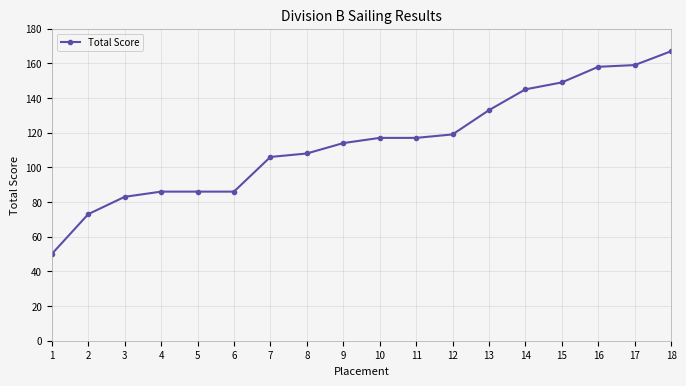

At which label is the value closest to 108?

8